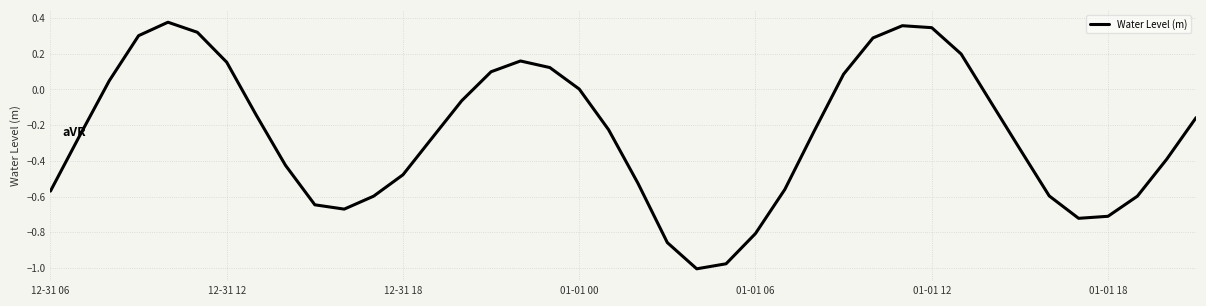

What is the difference between the maximum and minimum values?

1.4